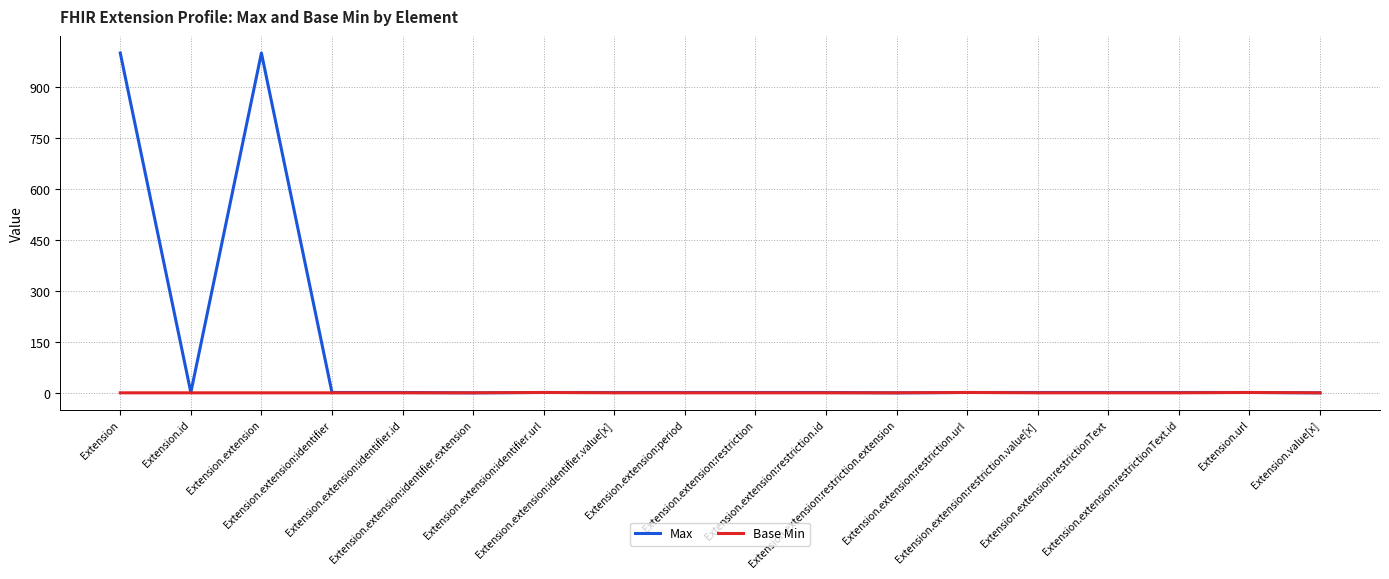

Rank the series by their average value, from highest to lowest.

Max, Base Min